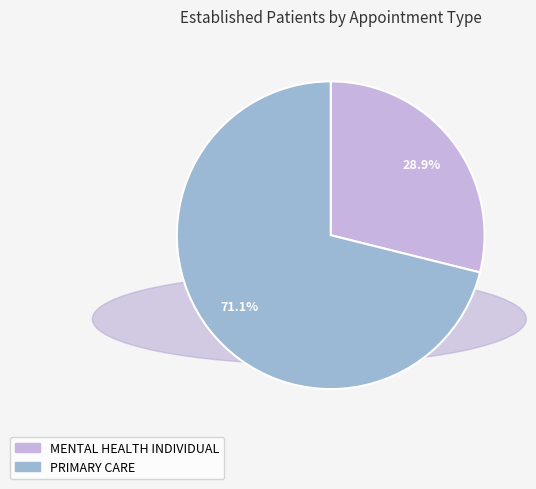

Which category accounts for the majority?

PRIMARY CARE